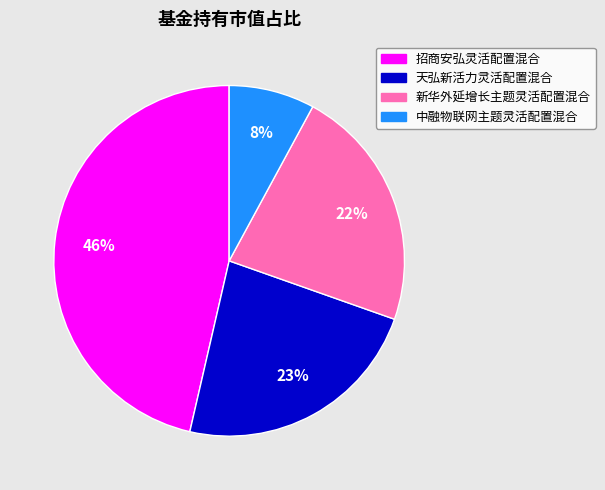

To the nearest percent, what percentage of the pie is 天弘新活力灵活配置混合?

23%